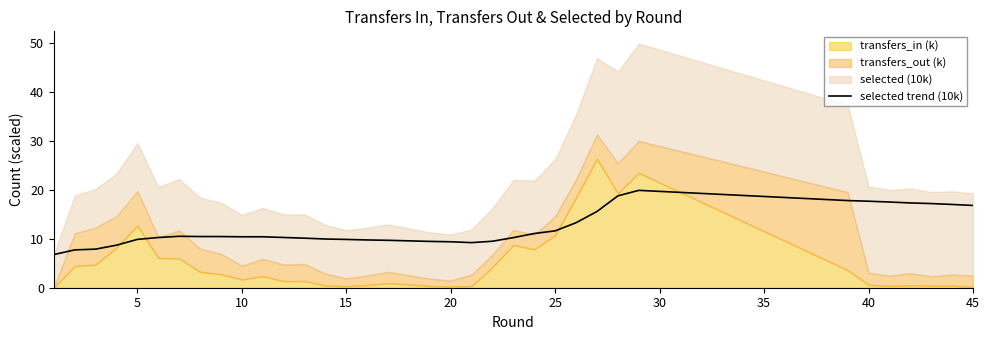

True or false: selected trend (10k) has a value of 5.5 at 15.

False